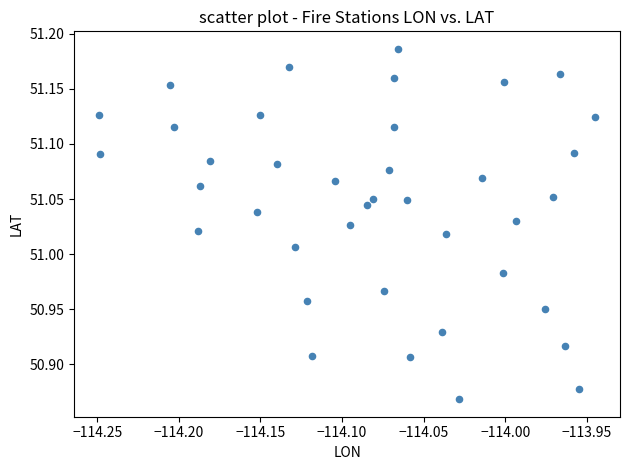

What is the range of X values (max minus min)?

0.3